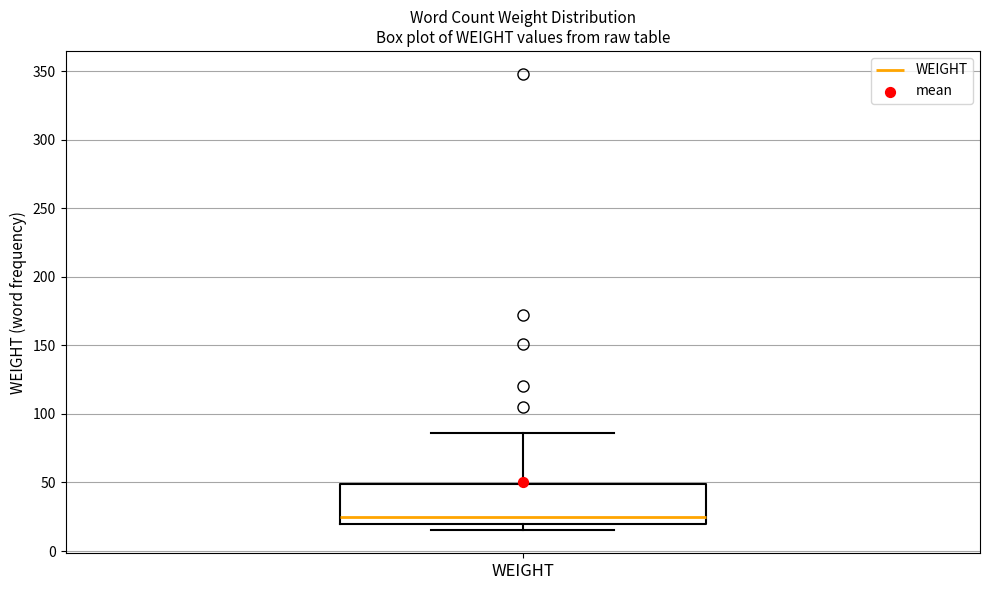

Read this box plot against the y-axis: the position of the median line, the range covered by the box, and the ends of both whiskers. The values are not printed on the chart, so give them approximately, as read against the axis.

median 25, box 20 to 50, whiskers 15 to 85